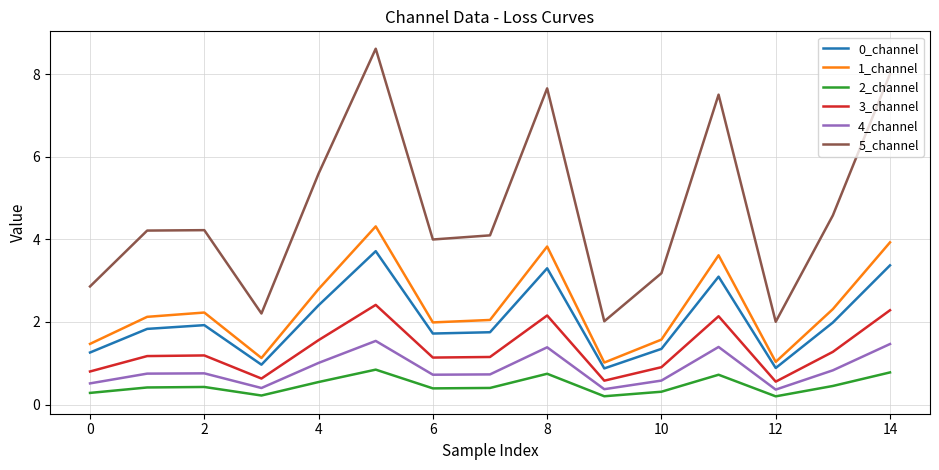

What is the maximum value shown in the chart?

8.6